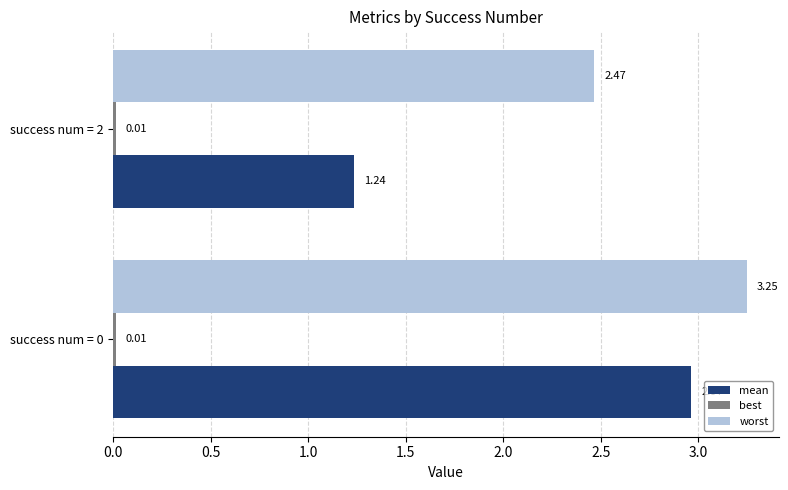

What is the average value of the worst series?

2.9